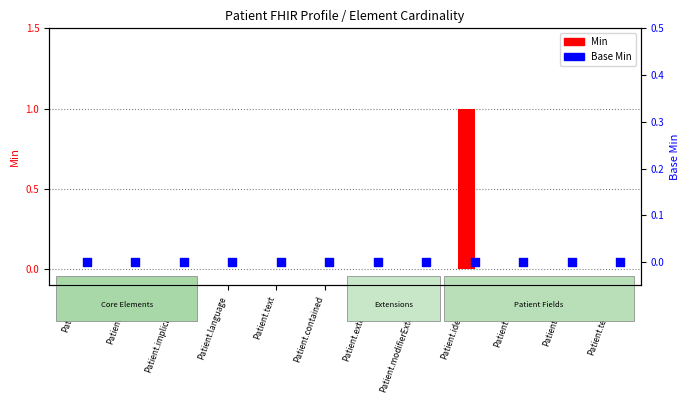

At which category is the sum across all series the highest?

Patient.identifier